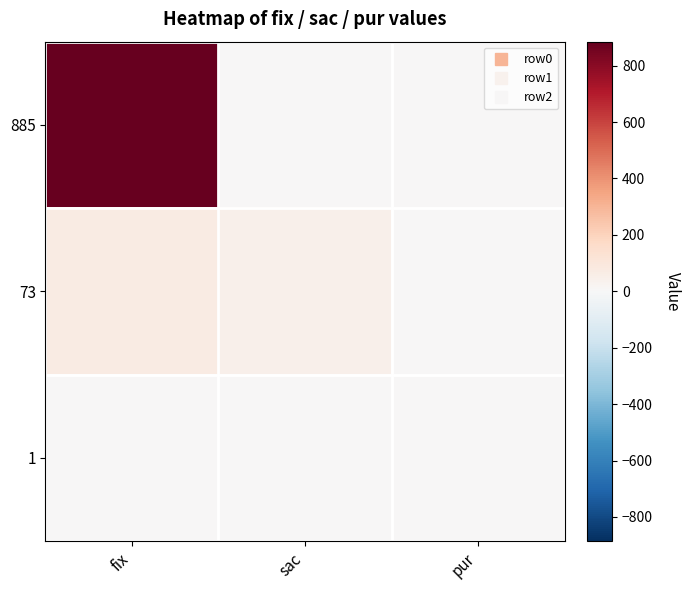

Which series has the largest range (max minus min)?

885